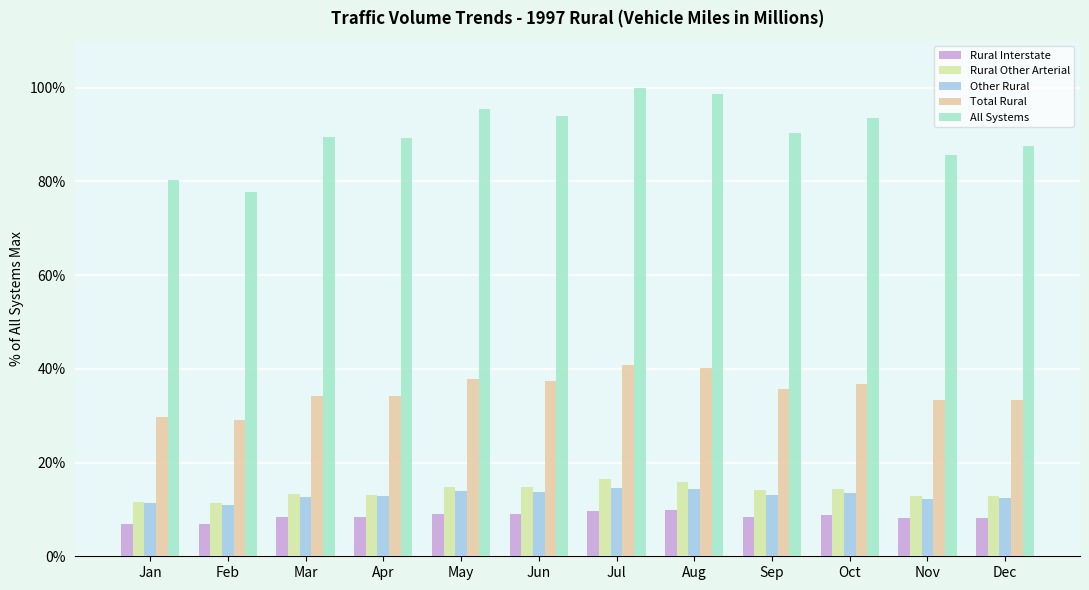

What is the sum of all Total Rural values?

422.4